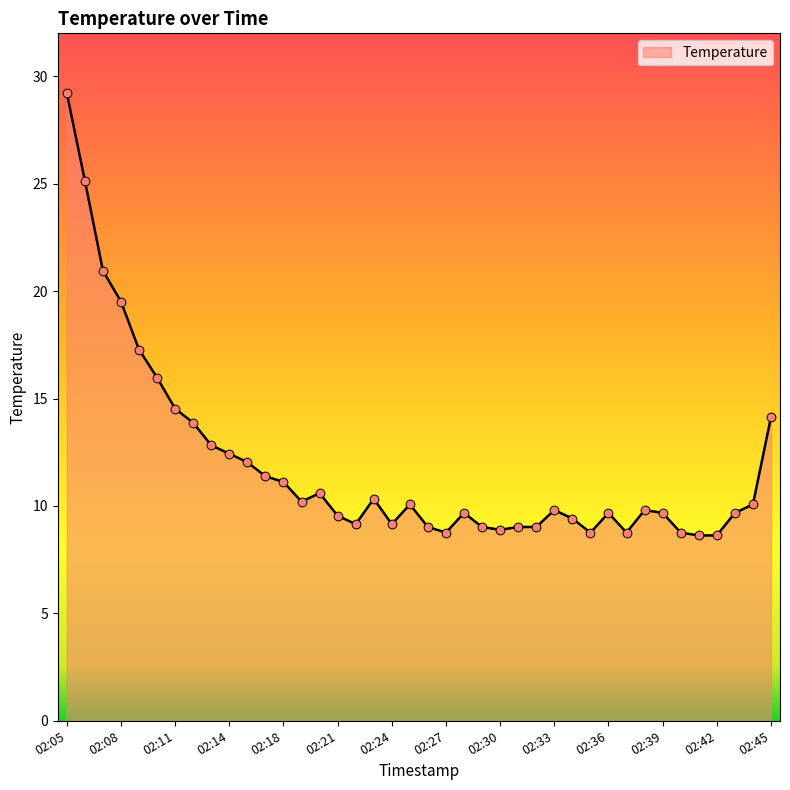

What is the maximum value shown in the chart?

29.2